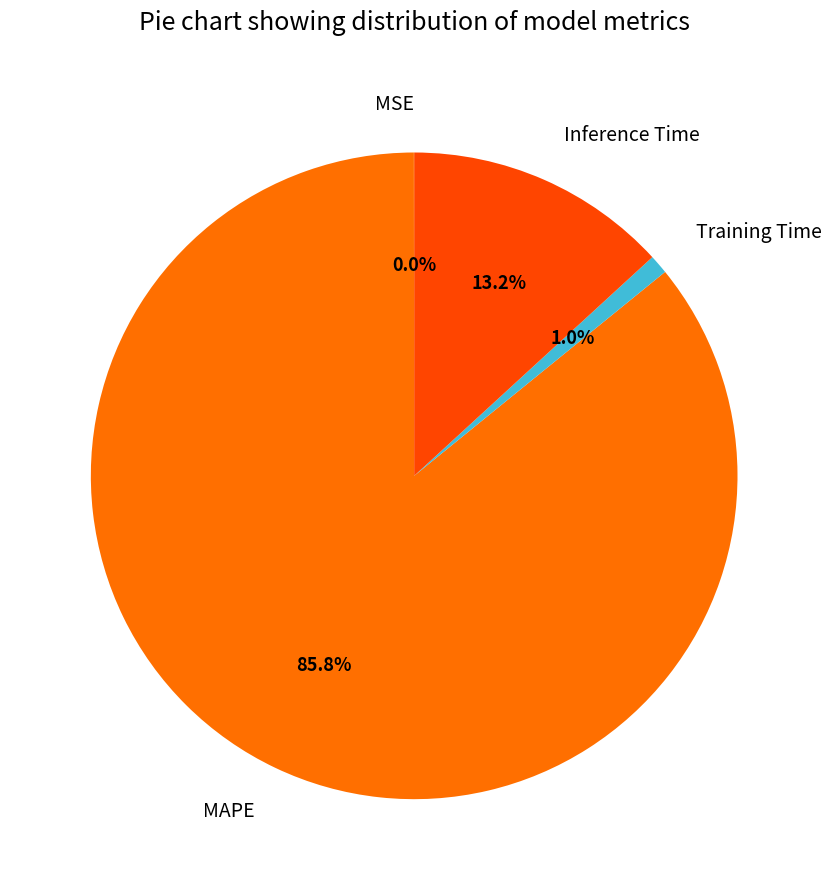

Which has a higher value, MAPE or Training Time?

MAPE